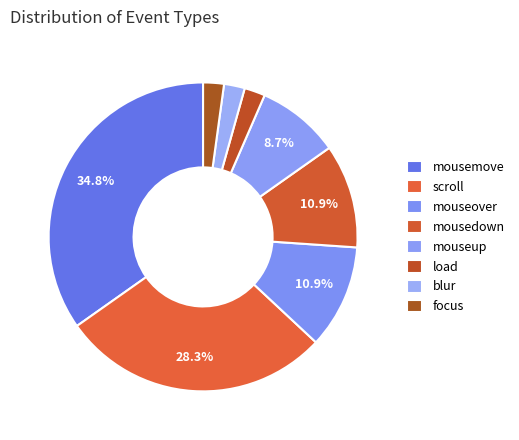

How many slices are in this pie chart?

8